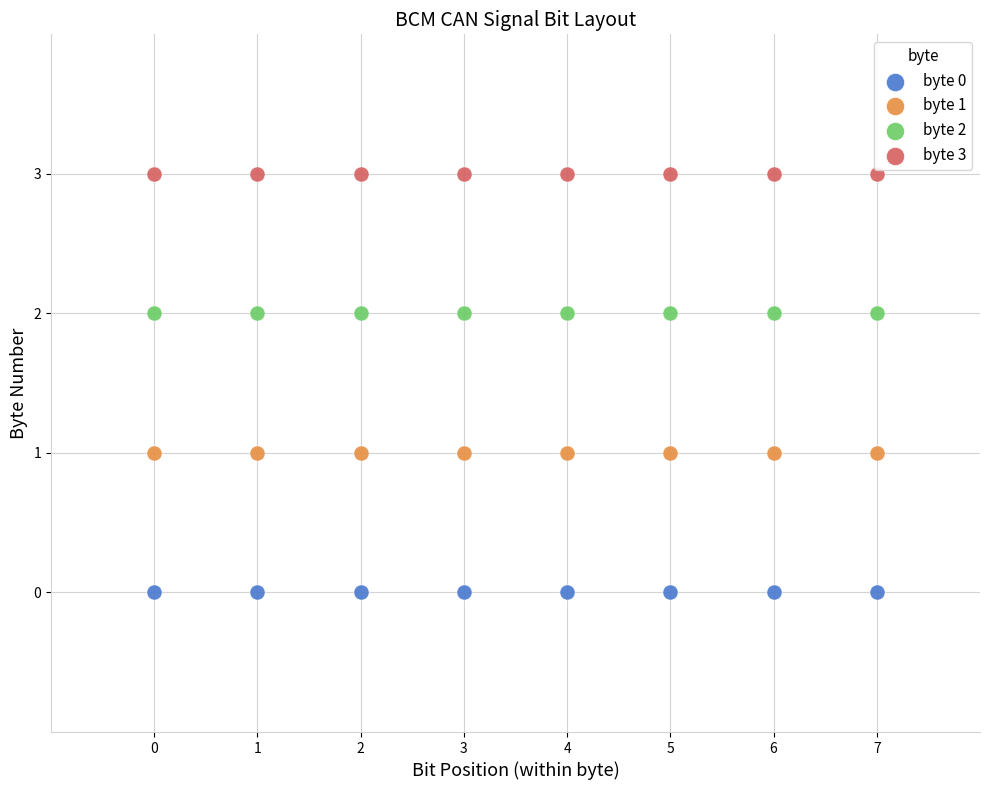

Which series reaches the maximum Y coordinate?

byte 3